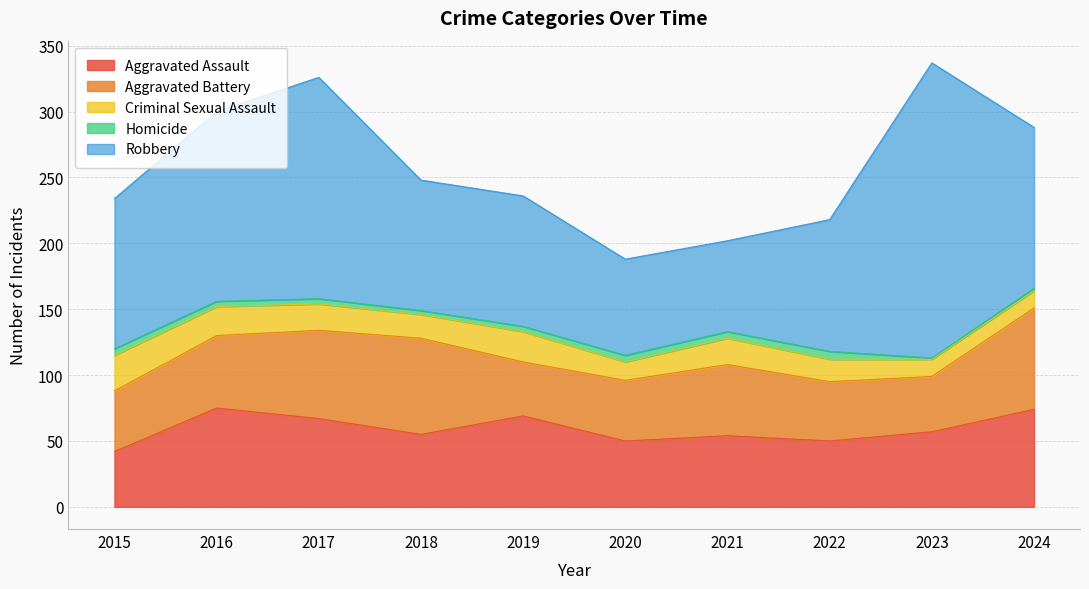

What is the maximum value for Homicide?

6